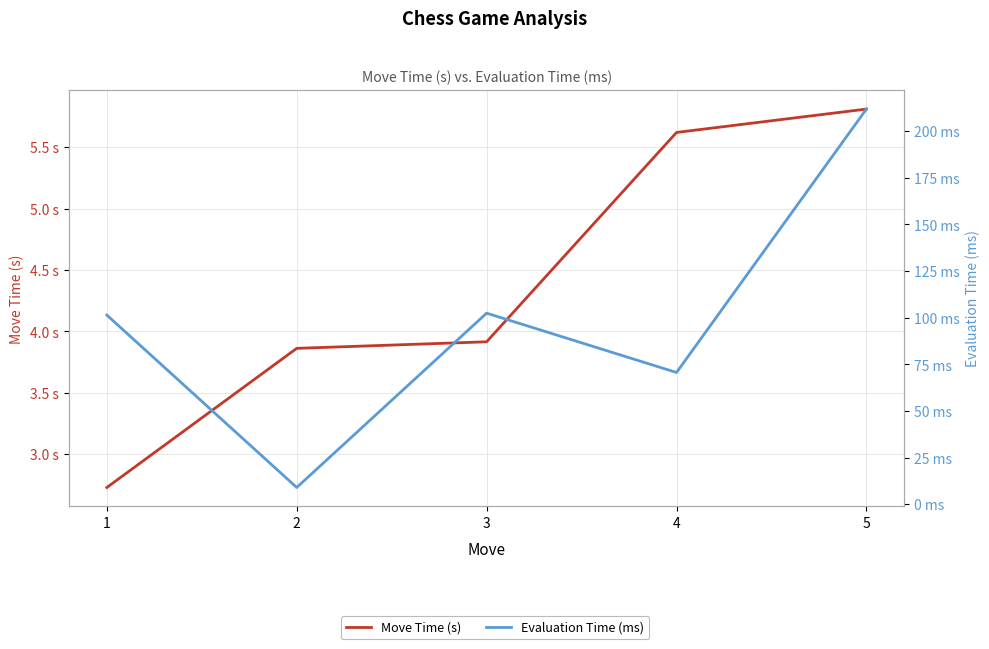

True or false: Evaluation Time (ms) and Move Time (s) cross at least once.

False